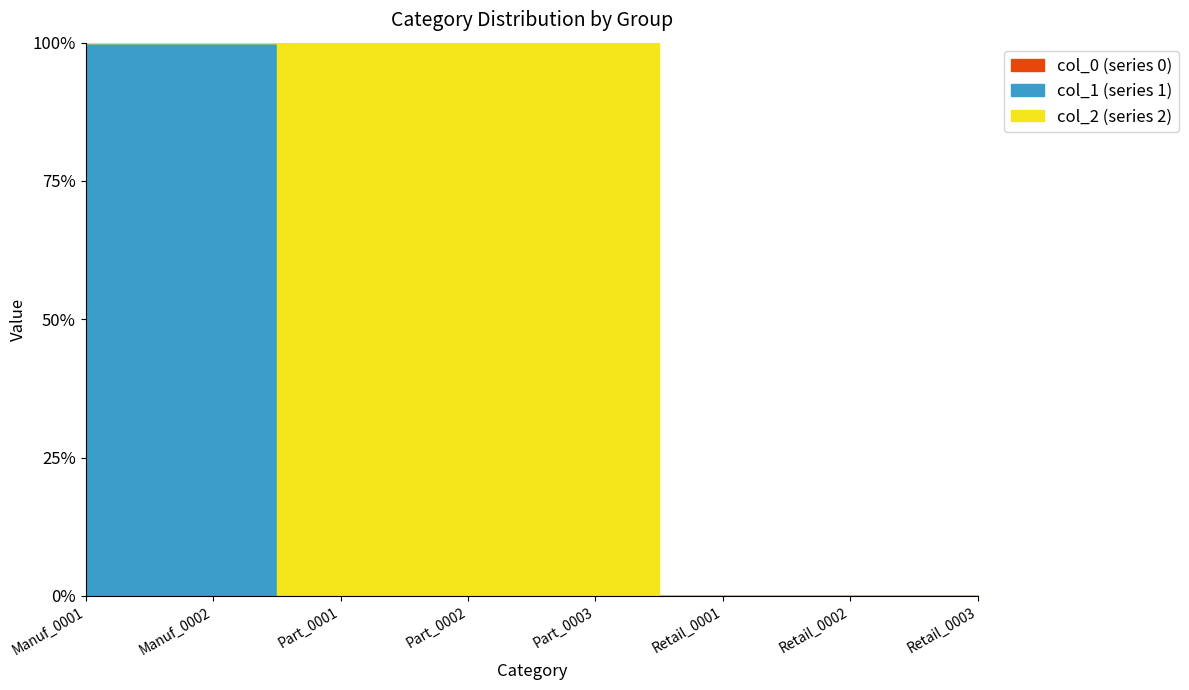

What is the average value of the 2 series?

7